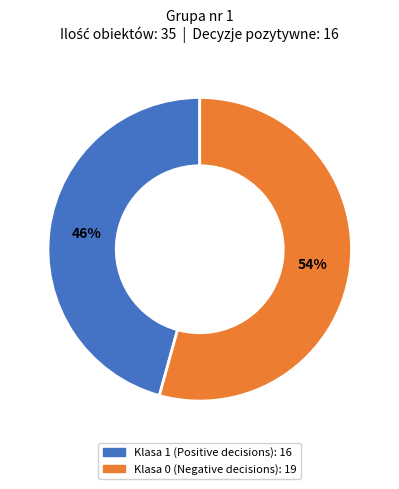

Does any single category account for the majority?

Yes